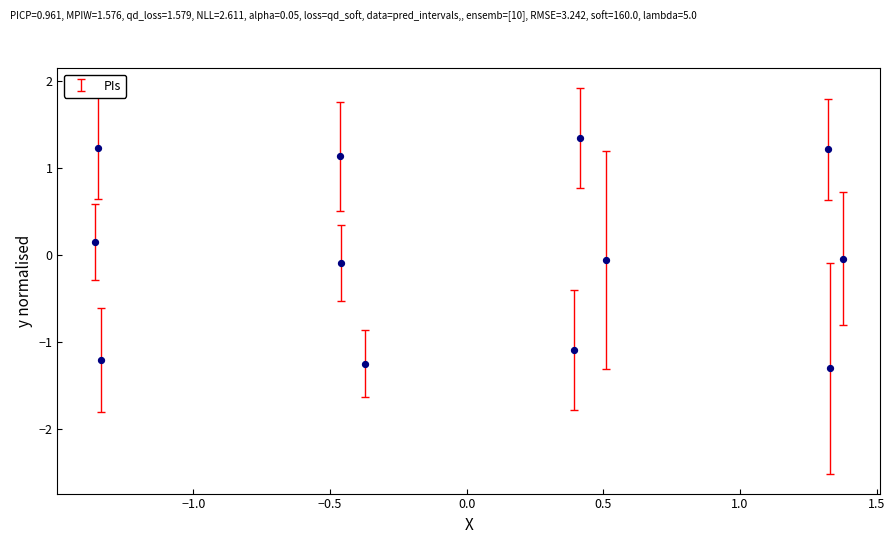

What is the range of X values (max minus min)?

2.7